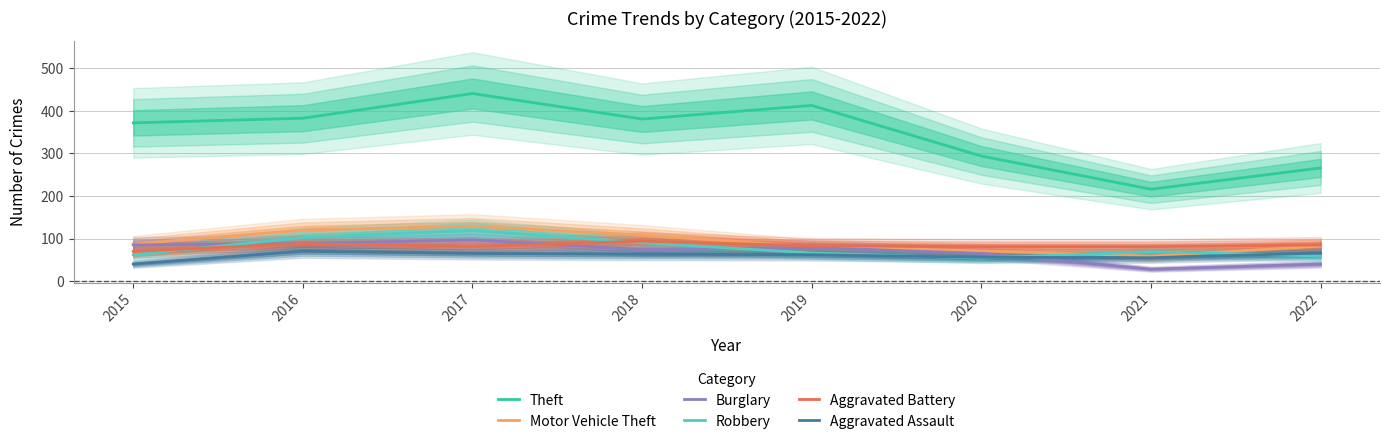

At which category is the sum across all series the highest?

2017